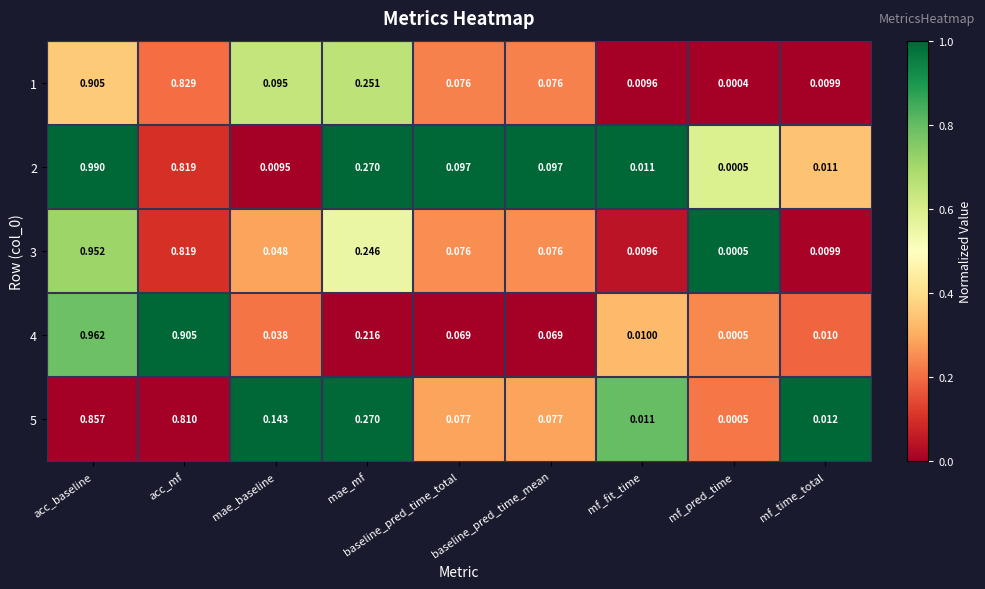

Which label corresponds to the smallest value in the chart?

mf_pred_time